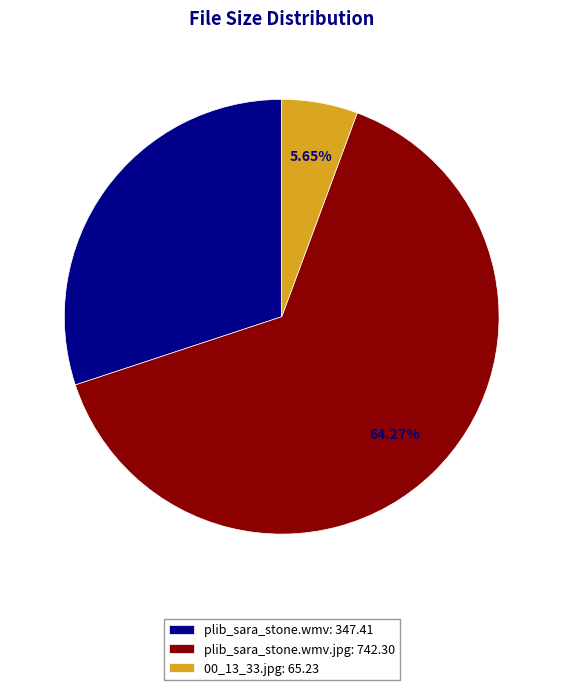

Is the sum of plib_sara_stone.wmv: 347.41 and 00_13_33.jpg: 65.23 greater than half?

No